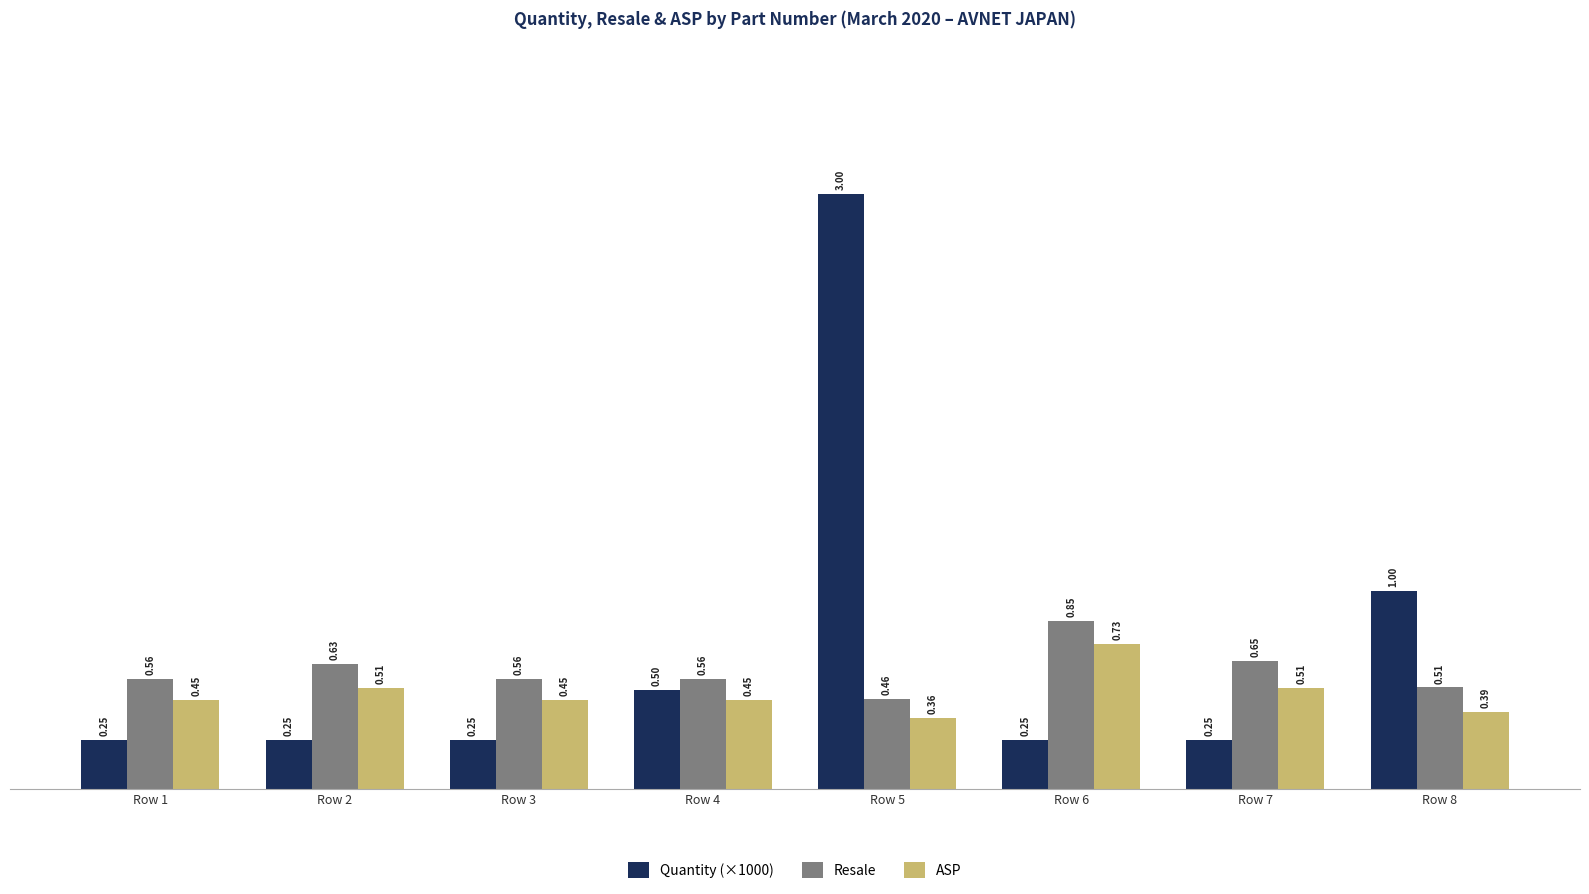

What is the sum of all ASP values?

3.9